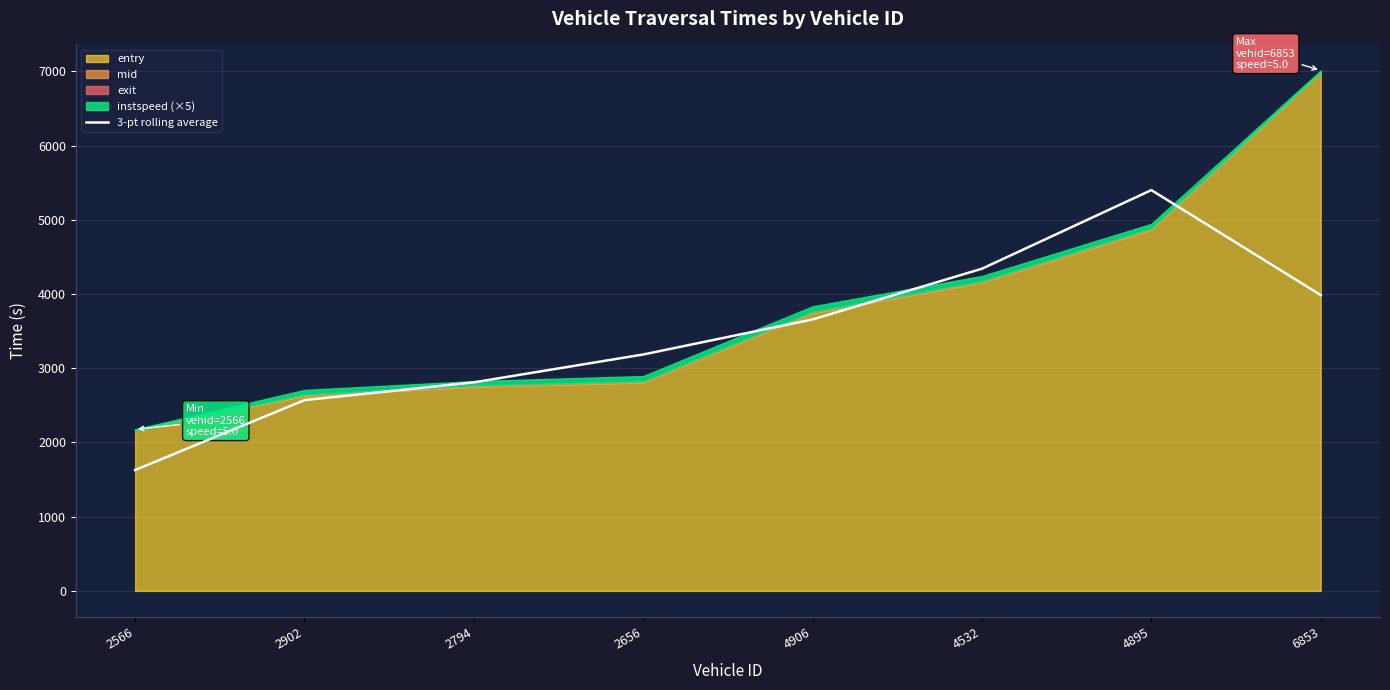

List the labels in order of 3-pt rolling average value, smallest first.

2566, 2902, 2794, 2656, 4906, 6853, 4532, 4895